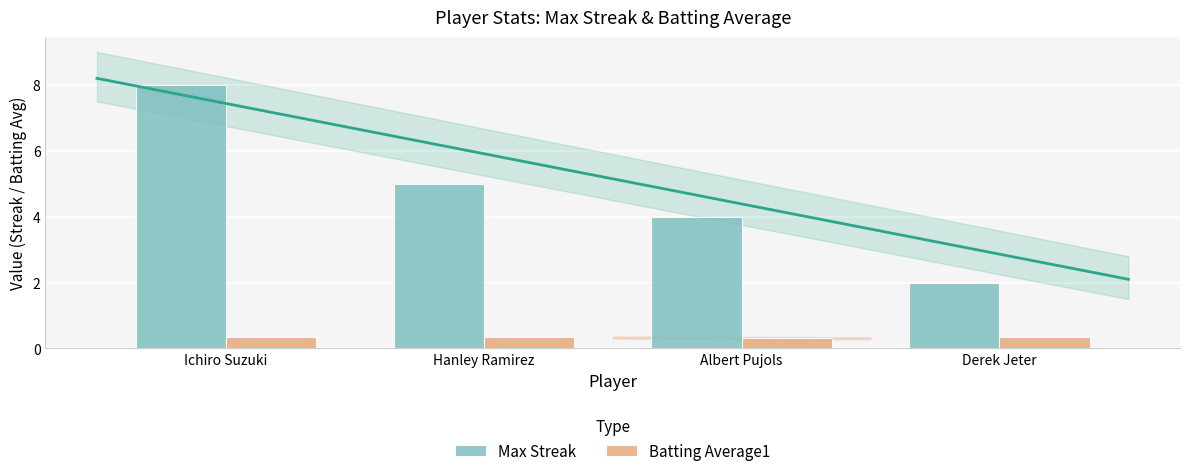

What is the spread (max minus min) of values at Derek Jeter?

1.7